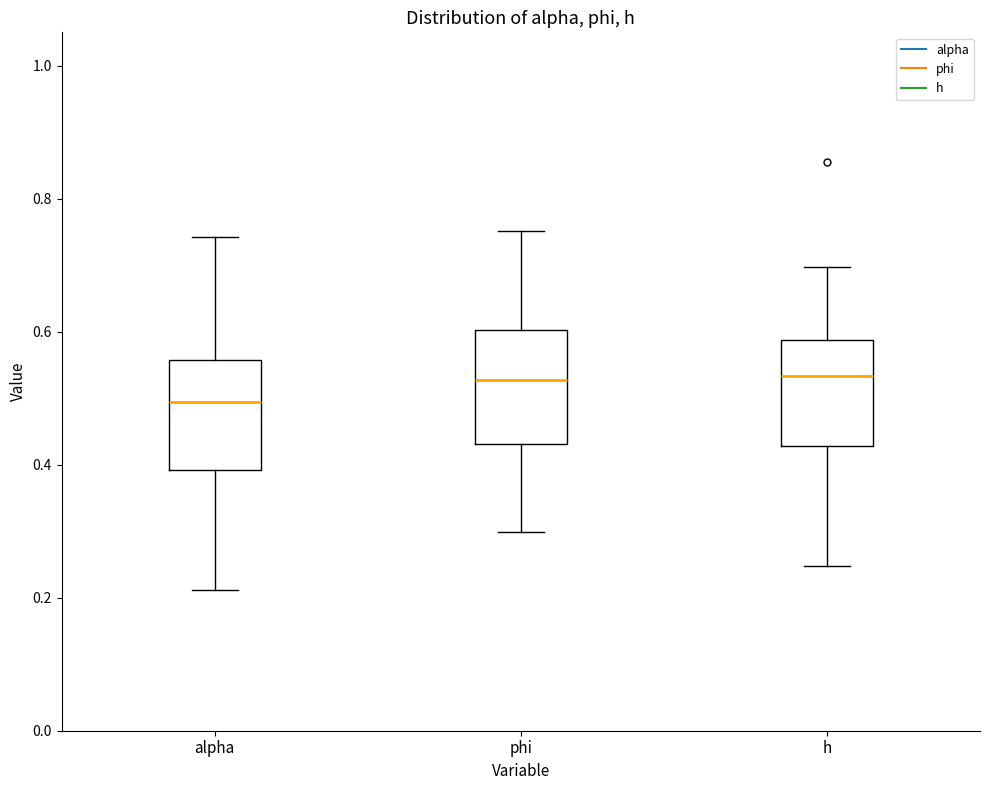

Reading left to right, read every box against the y-axis: the position of its median line, the range the box covers, and the ends of its whiskers. The values are not printed on the chart, so give them approximately, as read against the axis.

alpha: median 0.50, box 0.40 to 0.56, whiskers 0.22 to 0.74
phi: median 0.52, box 0.44 to 0.60, whiskers 0.30 to 0.76
h: median 0.54, box 0.42 to 0.58, whiskers 0.24 to 0.70